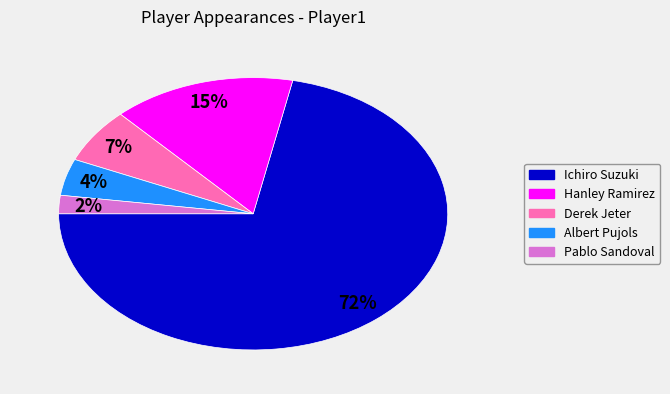

Is there any slice that represents more than half of the pie?

Yes